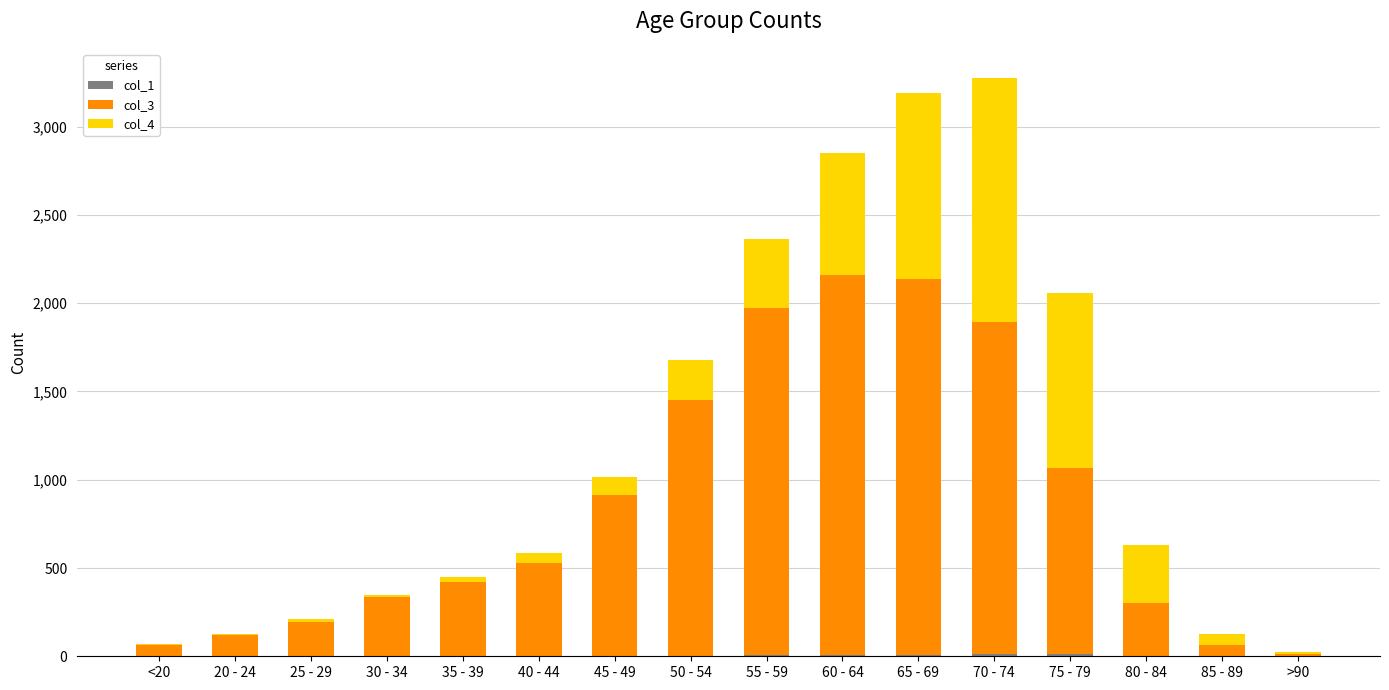

How many categories are shown in the chart?

16